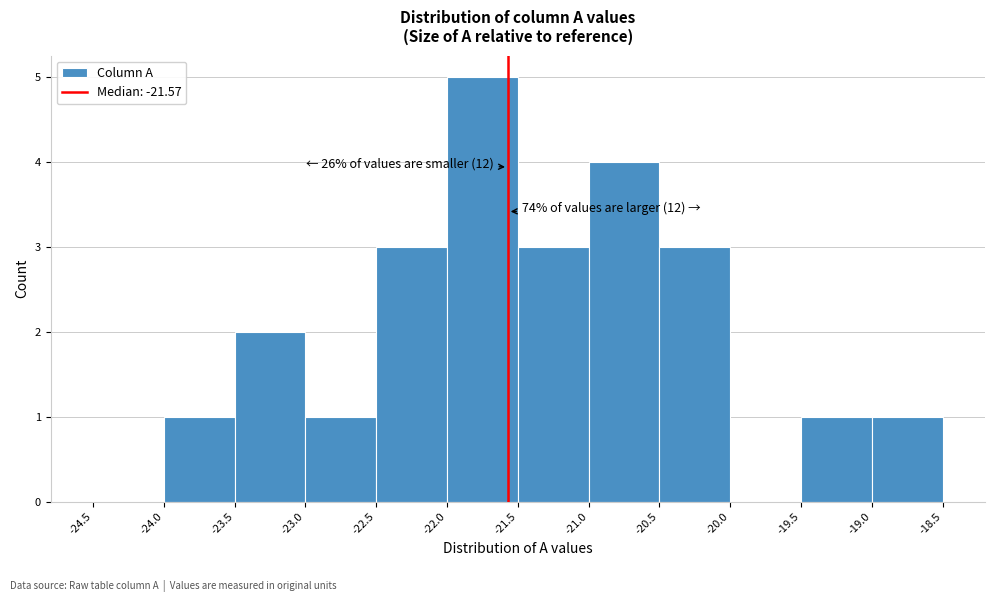

Over which range of the x-axis is the bar tallest?

-22.0 to -21.5